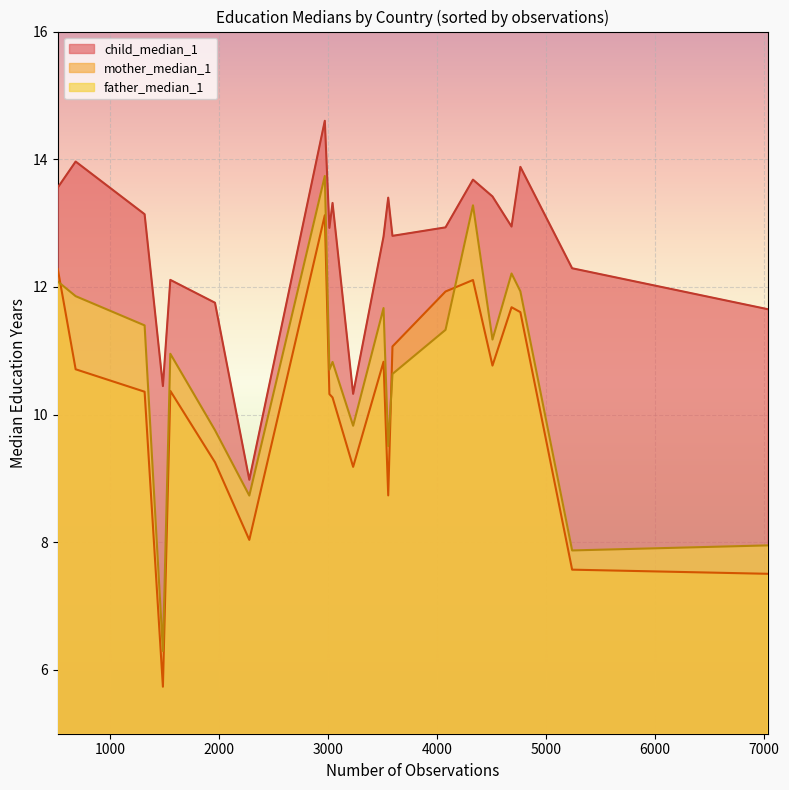

Which series has the largest range (max minus min)?

father_median_1